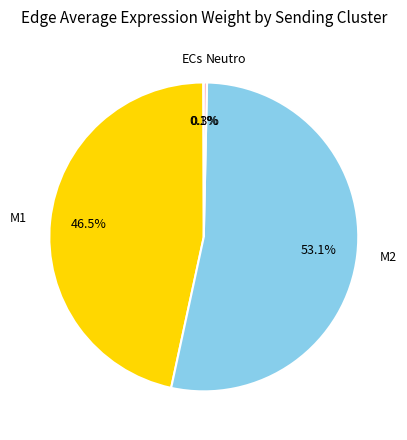

What is the largest slice in the pie chart?

M2